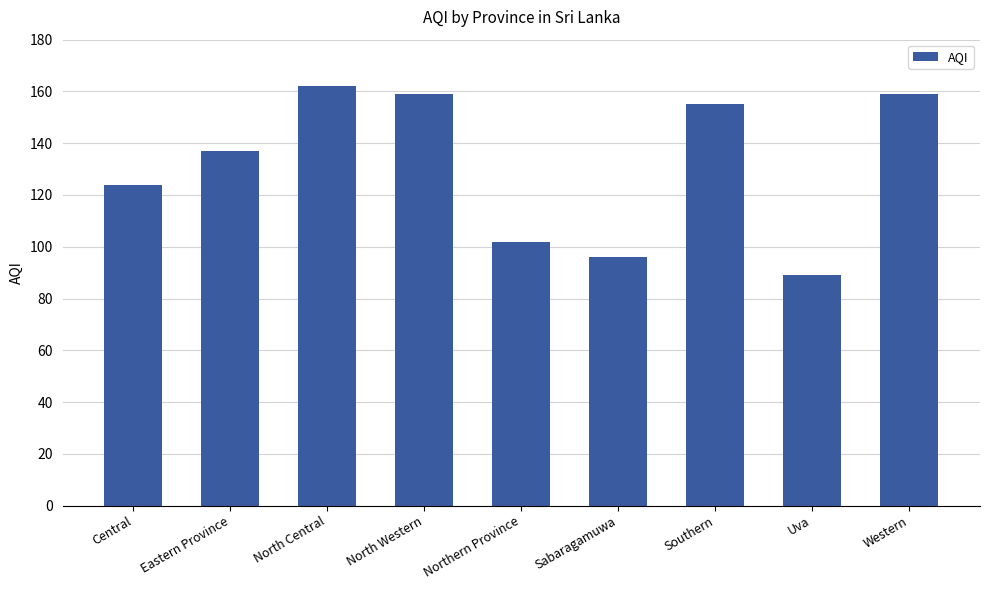

What is the approximate value at Uva, to the nearest 10?

90